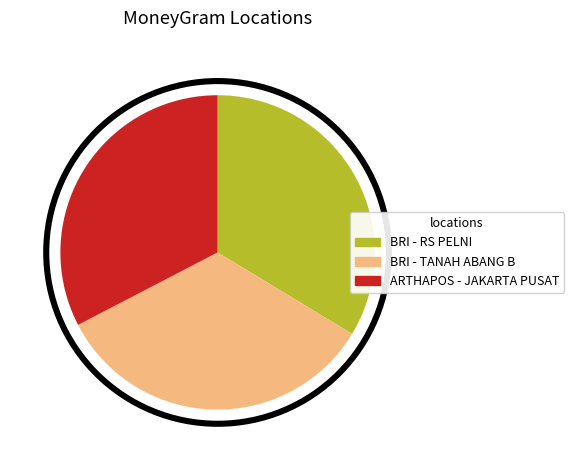

Does ARTHAPOS - JAKARTA PUSAT represent more than half of the total?

No